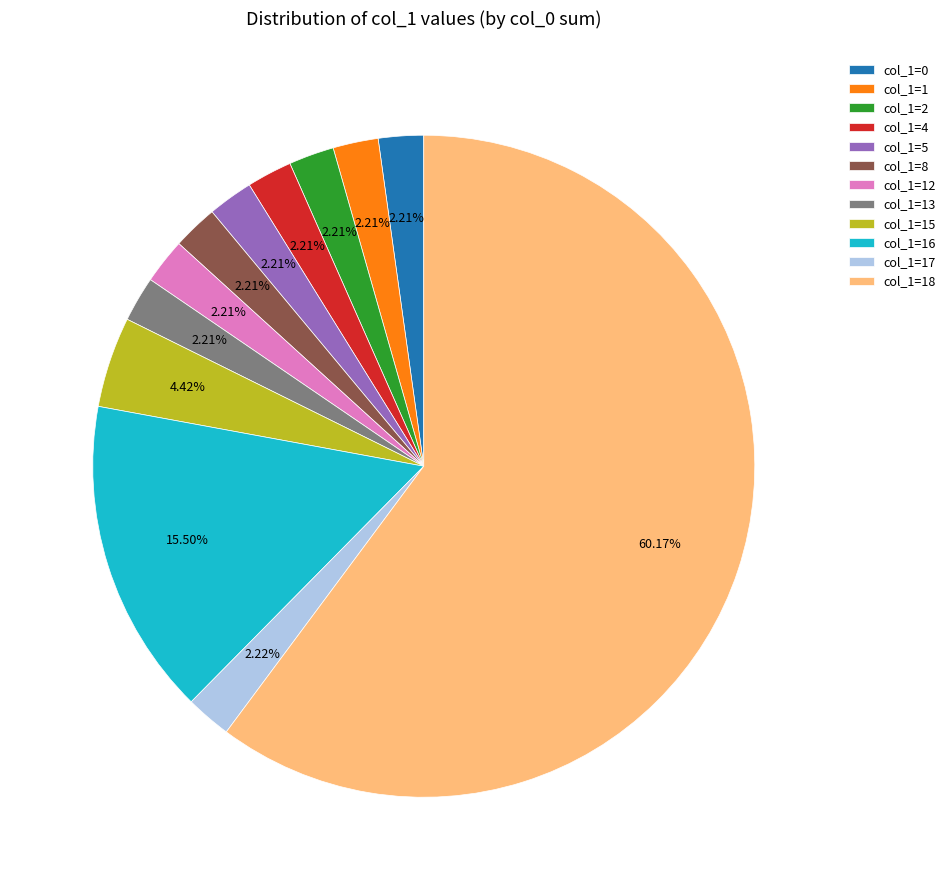

Combined, do col_1=16 and col_1=18 account for over 50%?

Yes